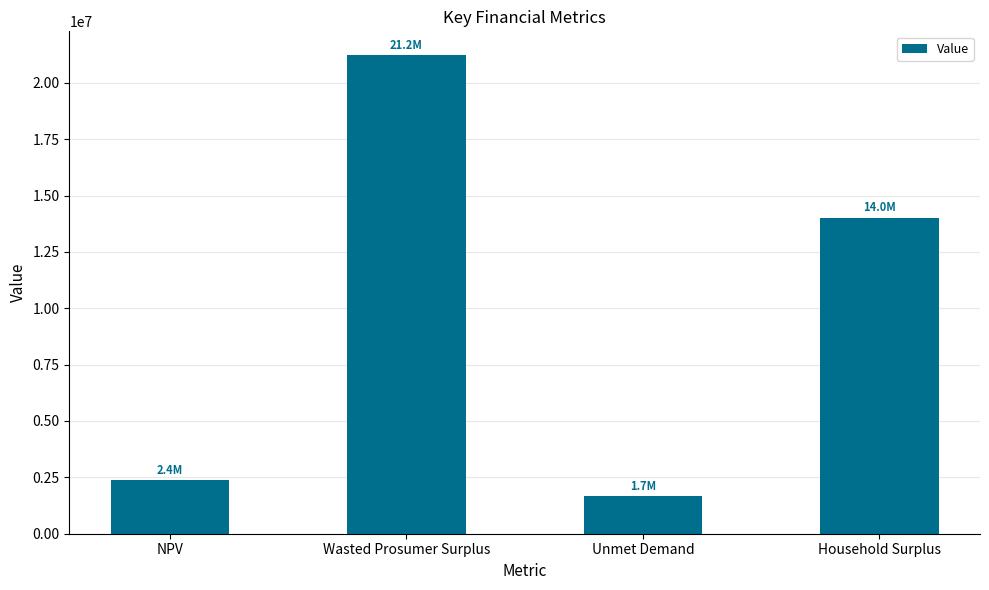

Reading right to left, list all the values displayed in this chart.

14020937.3	1673468.2	21221240.3	2379497.4